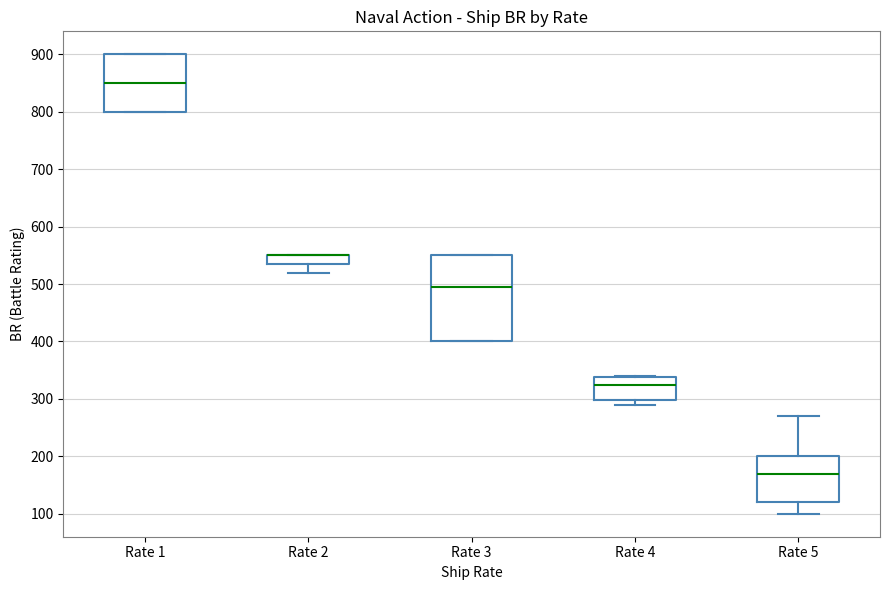

Reading left to right, transcribe this box plot: for each box, give where its median line is, the range the box spans, and where its two whiskers end, as read against the y-axis. The values are not printed on the chart, so give them approximately, as read against the axis.

Rate 1: median 850, box 800 to 900, whiskers 800 to 900
Rate 2: median 550 (drawn on the box's upper edge), box 540 to 550, whiskers 520 to 550
Rate 3: median 500, box 400 to 550, whiskers 400 to 550
Rate 4: median 330, box 300 to 340, whiskers 290 to 340
Rate 5: median 170, box 120 to 200, whiskers 100 to 270